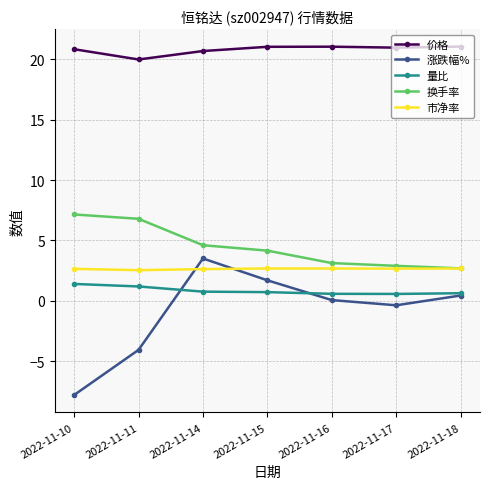

True or false: 价格 and 涨跌幅% intersect in this chart.

False